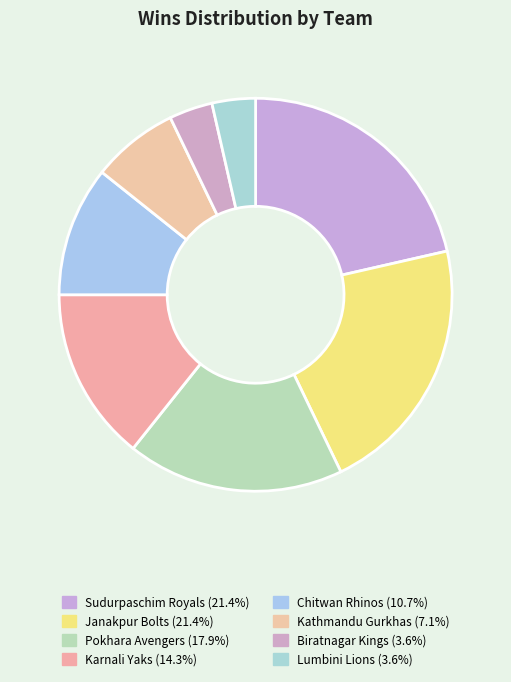

Which slice is the smallest?

Biratnagar Kings